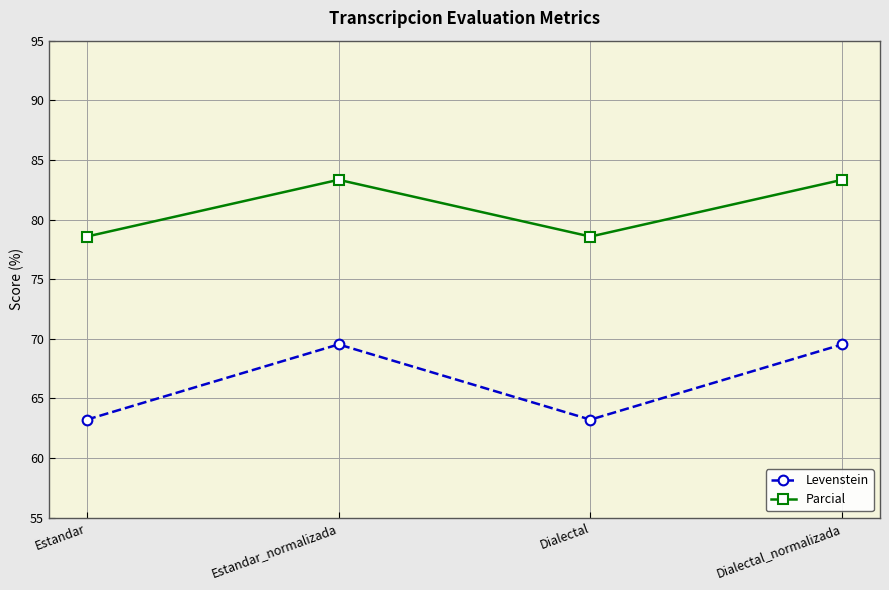

Read the Levenstein value at Dialectal_normalizada.

69.5